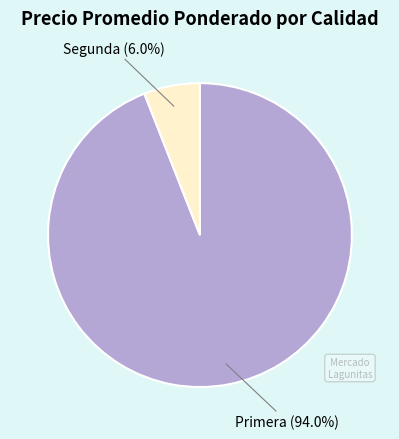

Which slice is the smallest?

Segunda